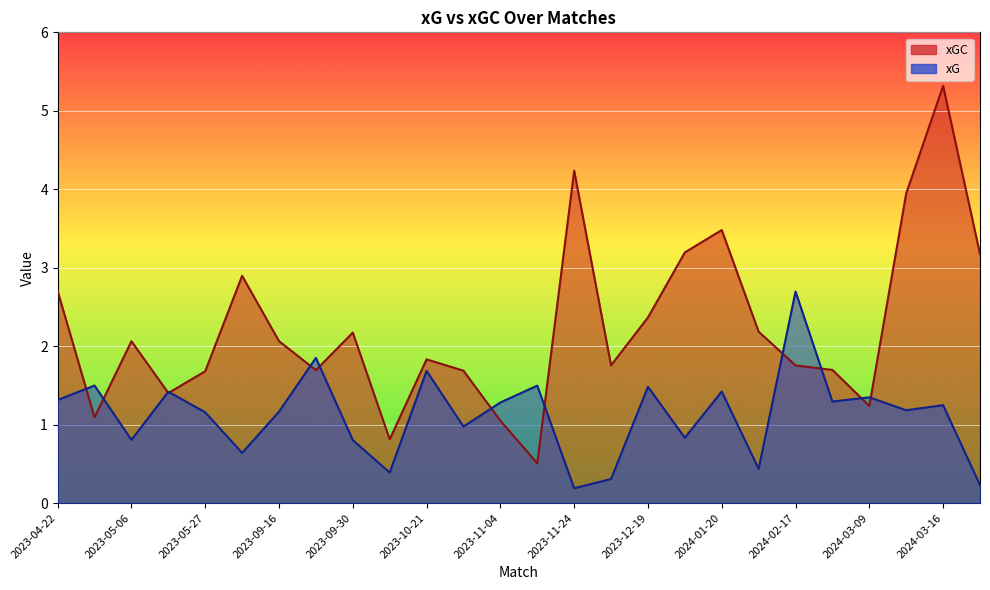

In xG, how many points are higher than both neighbors (excluding endpoints)?

10